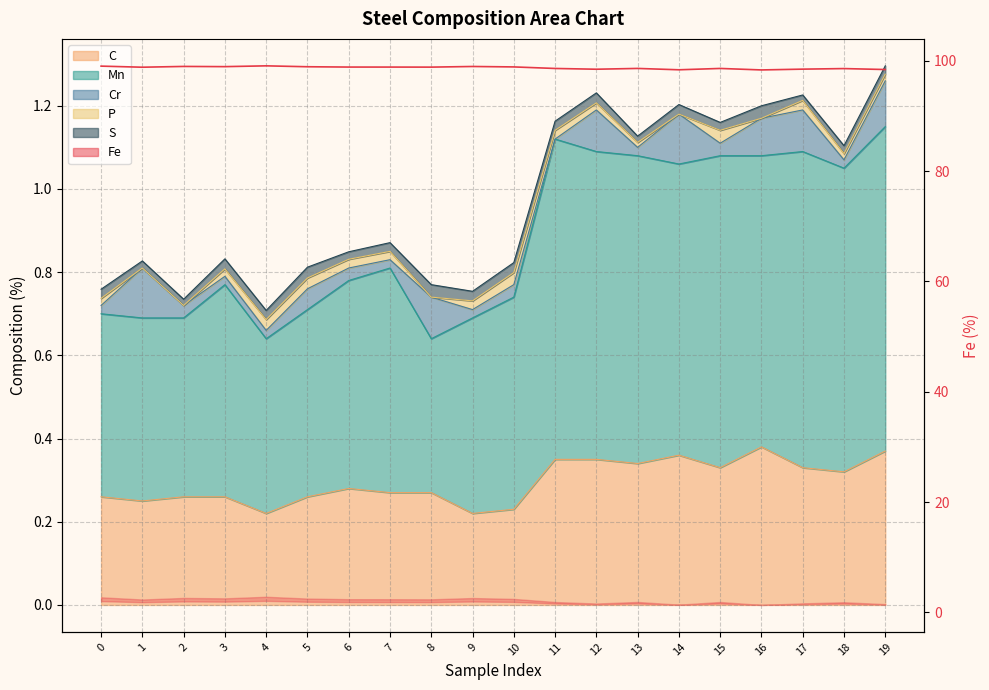

How many interior local peaks does the Mn series have?

4